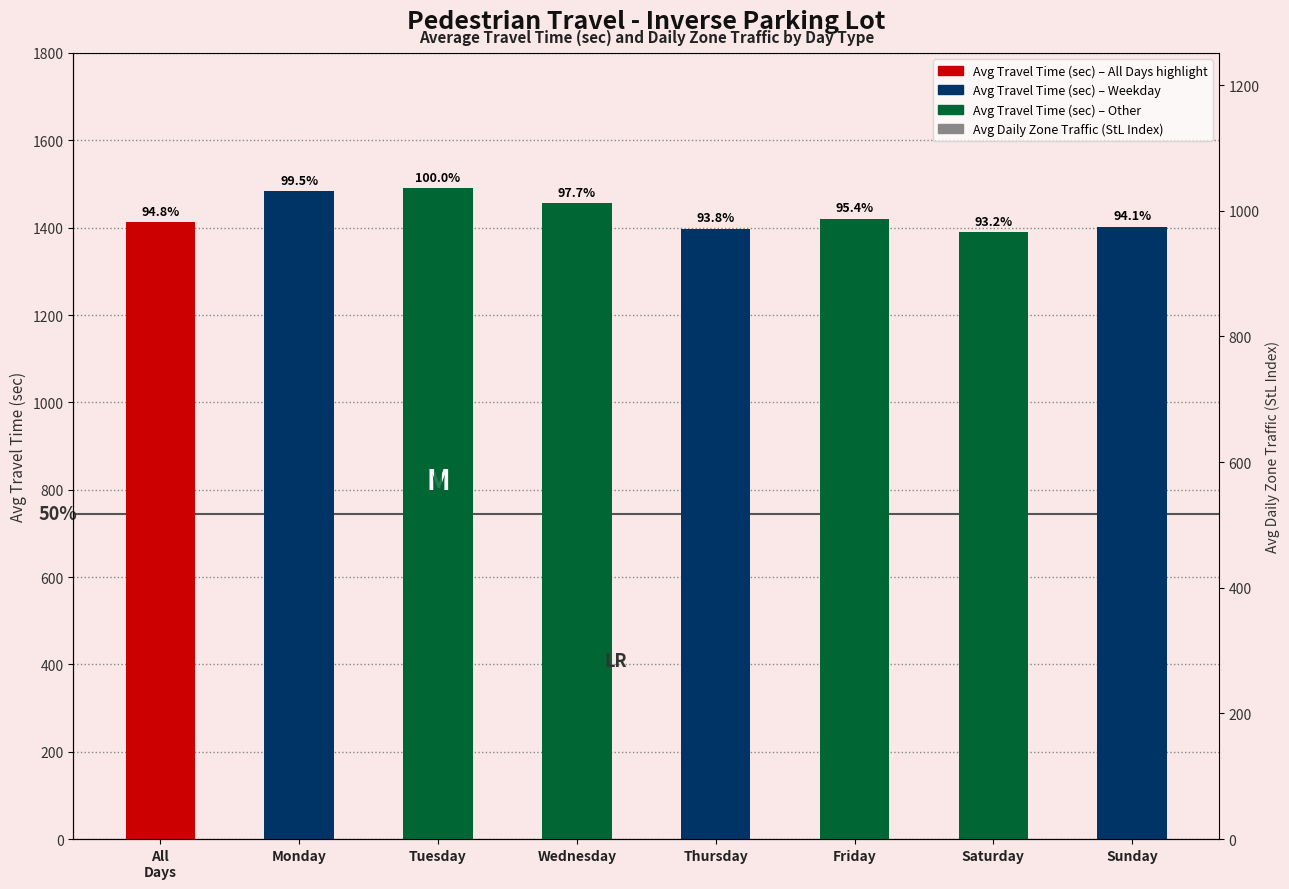

Which series changed the most between Tuesday and Thursday?

Avg Travel Time (sec)